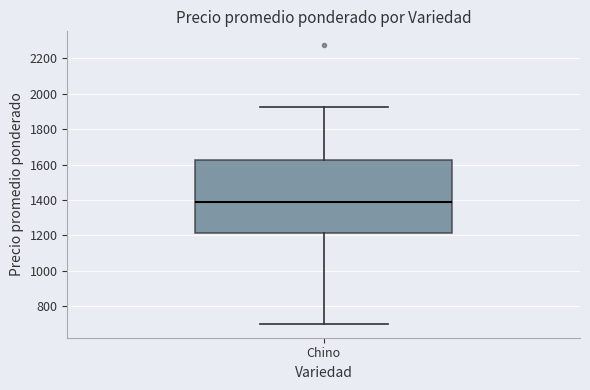

Transcribe this box plot: give where the median line is, the range the box spans, and where the two whiskers end, as read against the y-axis. The values are not printed on the chart, so give them approximately, as read against the axis.

median 1380, box 1220 to 1620, whiskers 700 to 1920